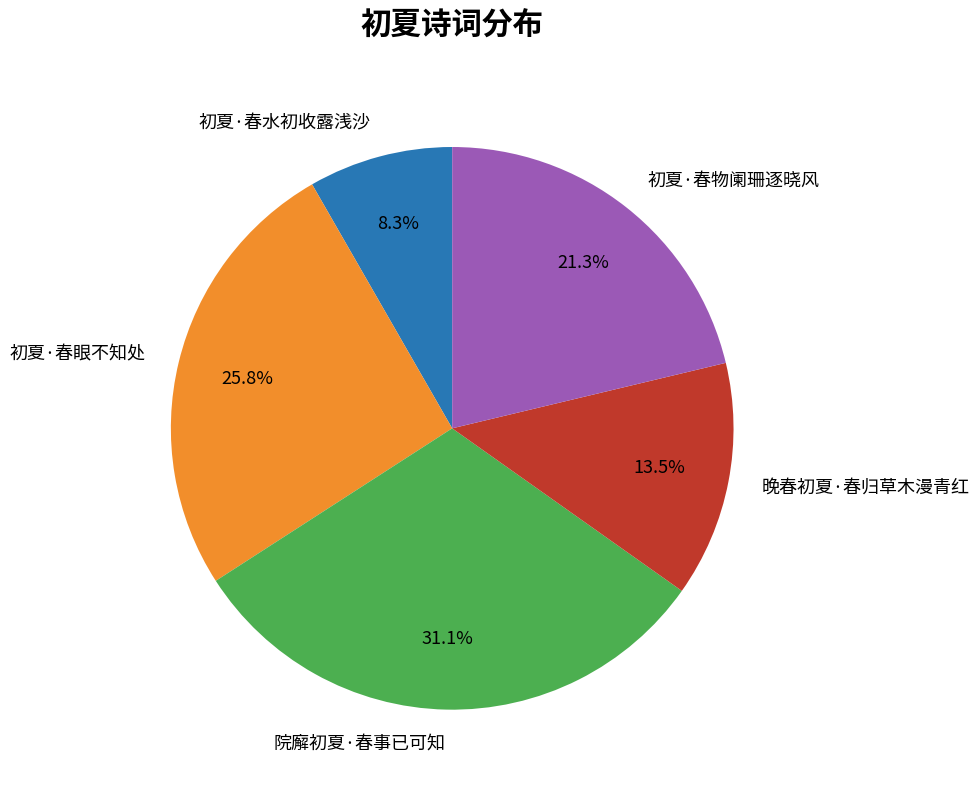

Between 院廨初夏·春事已可知 and 初夏·春物阑珊逐晓风, which is larger?

院廨初夏·春事已可知